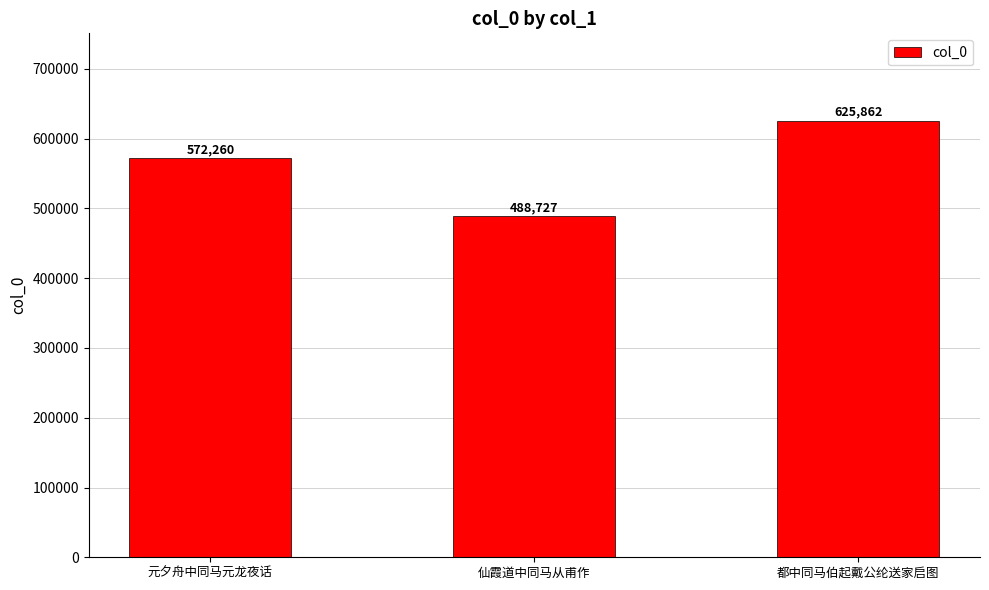

List the labels in order of value, smallest first.

仙霞道中同马从甫作, 元夕舟中同马元龙夜话, 都中同马伯起戴公纶送家启图